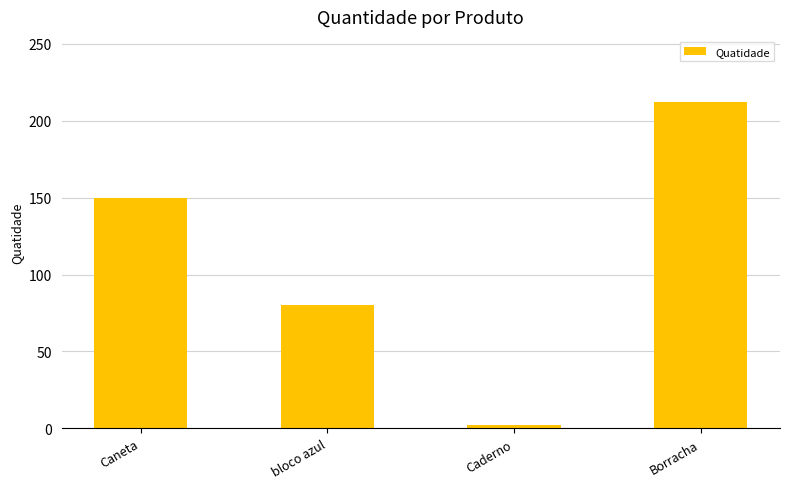

Reading left to right, extract all data points from this chart.

150	80	2	212